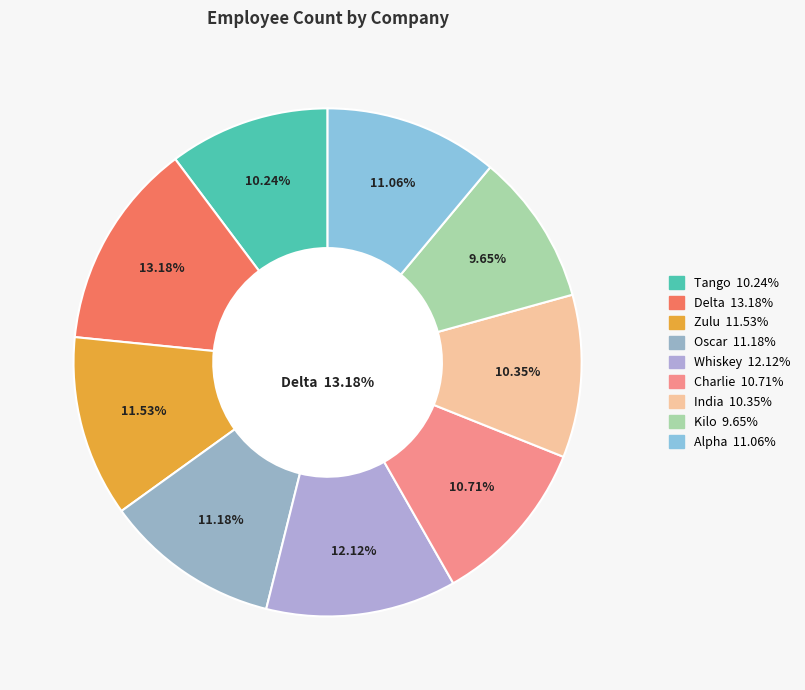

How many segments does this pie chart have?

9